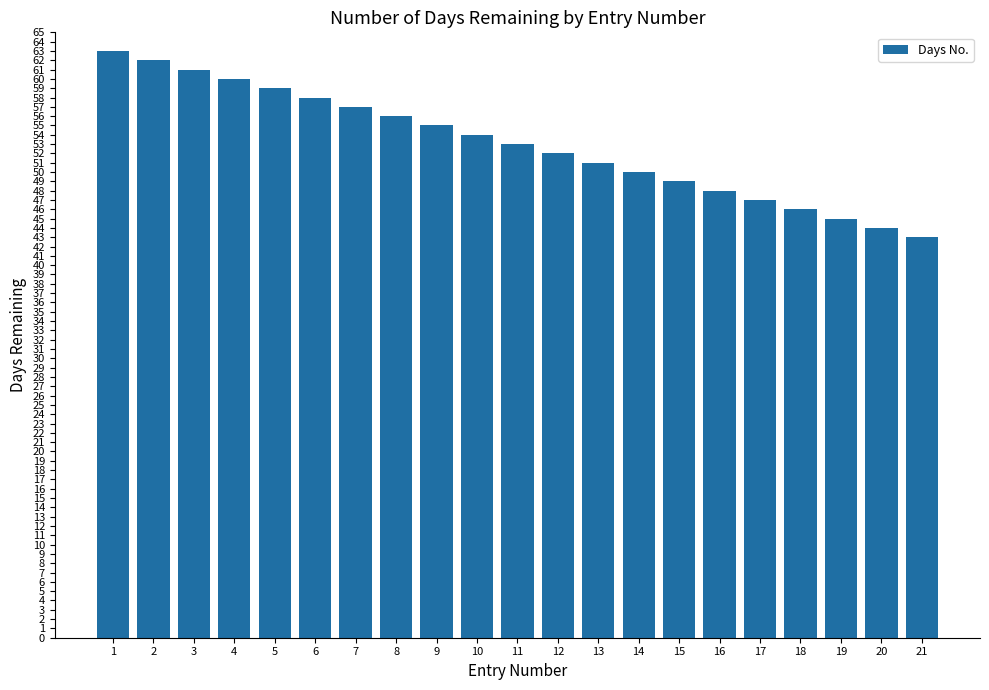

The chart shows a value of 56 at 8. True or false?

True